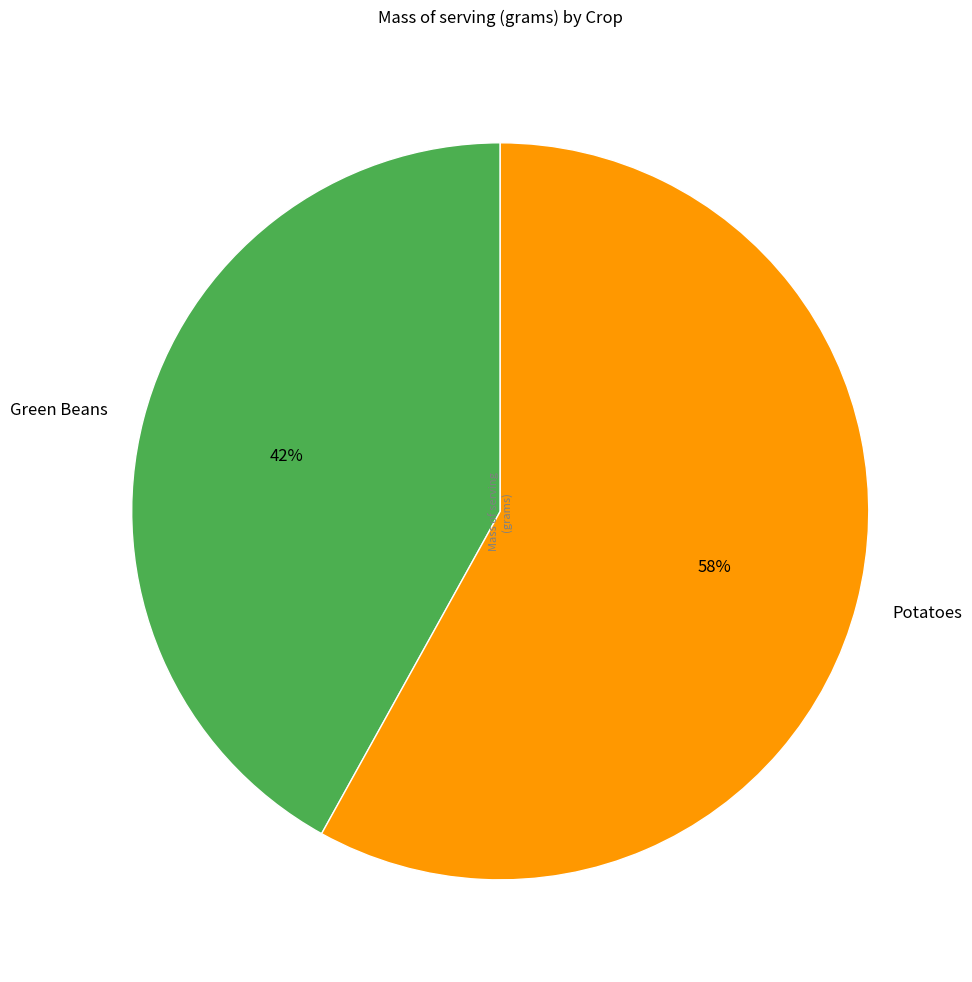

To the nearest percent, what is the average slice percentage?

50%